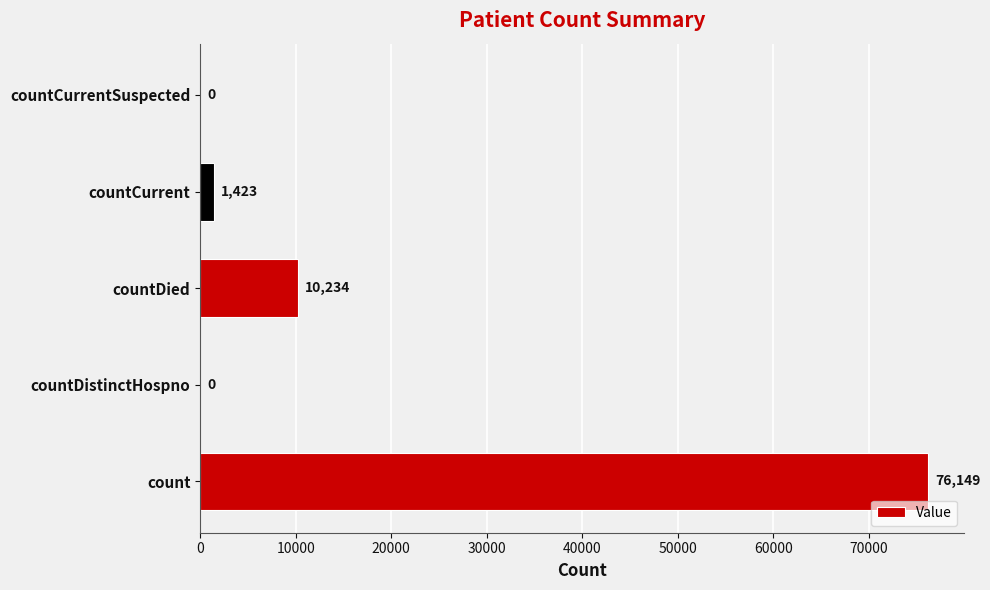

What is the sum of all values?

87806